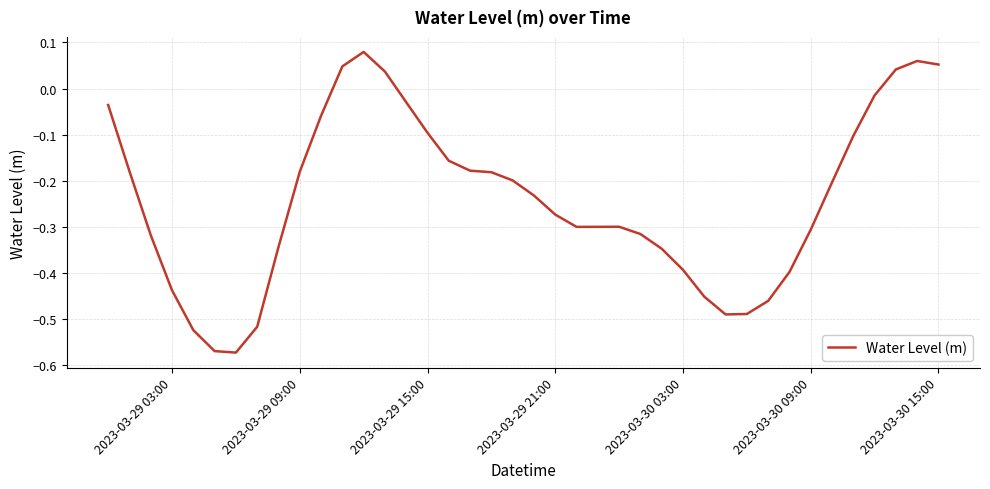

What is the difference between the maximum and minimum values?

0.7